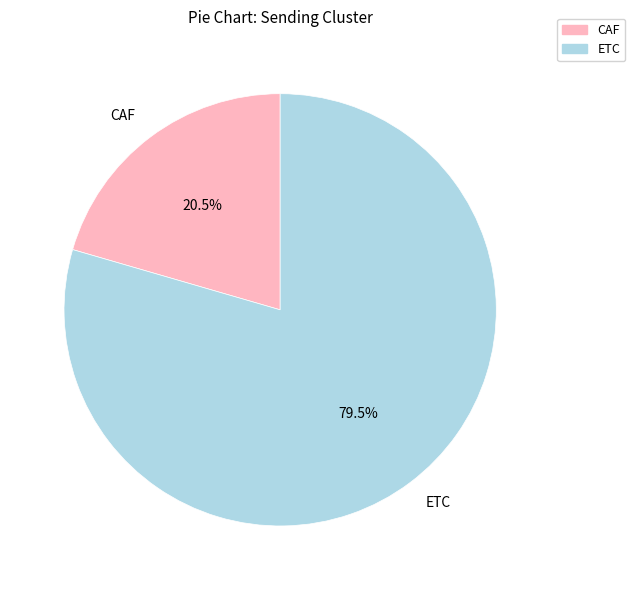

What is the total percentage of ETC and CAF?

100.0%